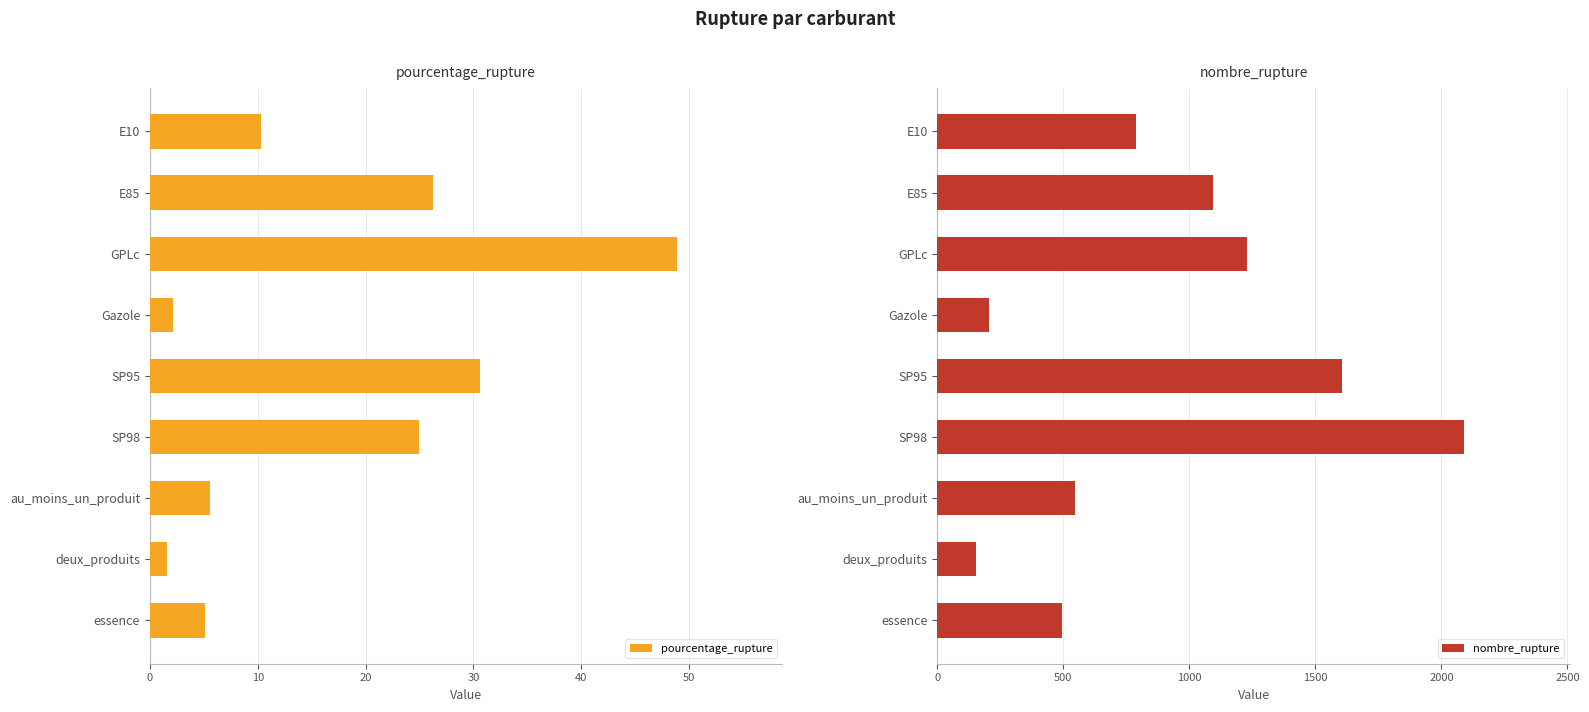

The value of pourcentage_rupture at deux_produits is 1.6. True or false?

True